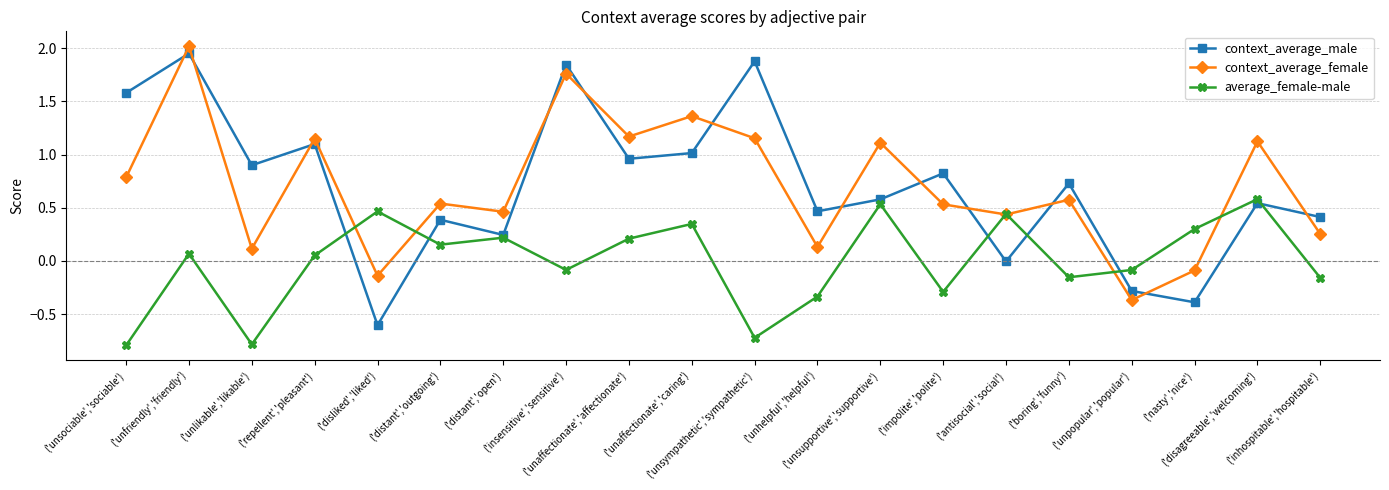

What is the smallest value displayed?

-0.8